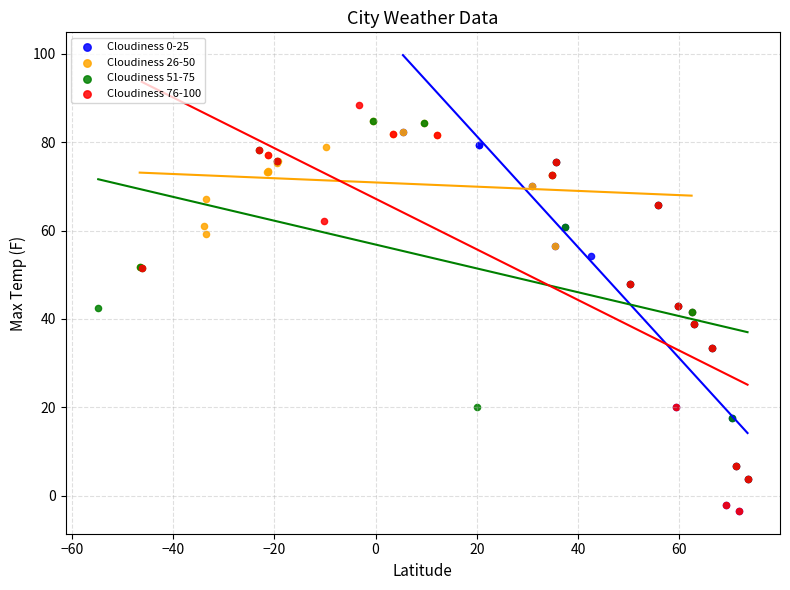

Which series has the largest Y range (max minus min)?

Cloudiness 76-100